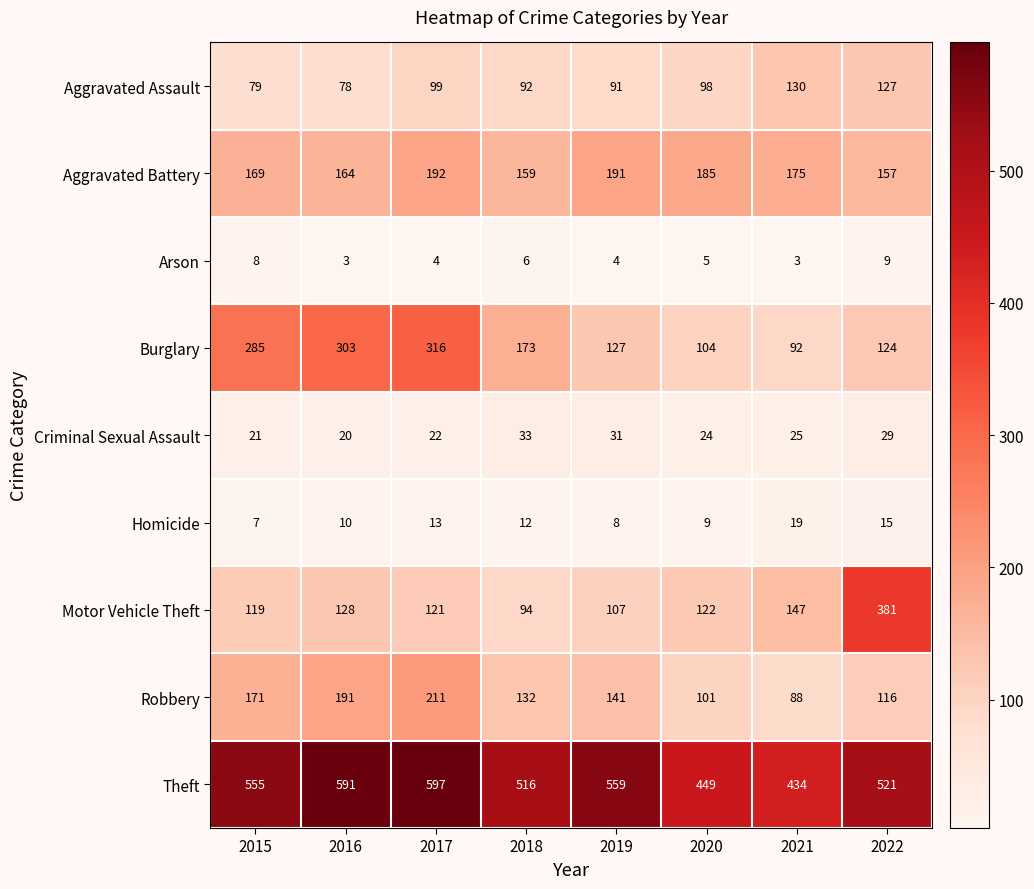

What is the difference between the second highest and minimum values in the Theft series?

157